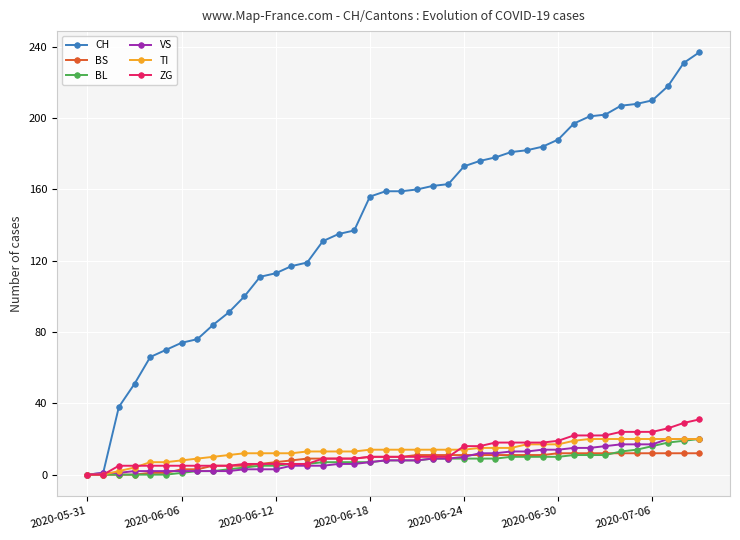

What is the maximum value shown in the chart?

237